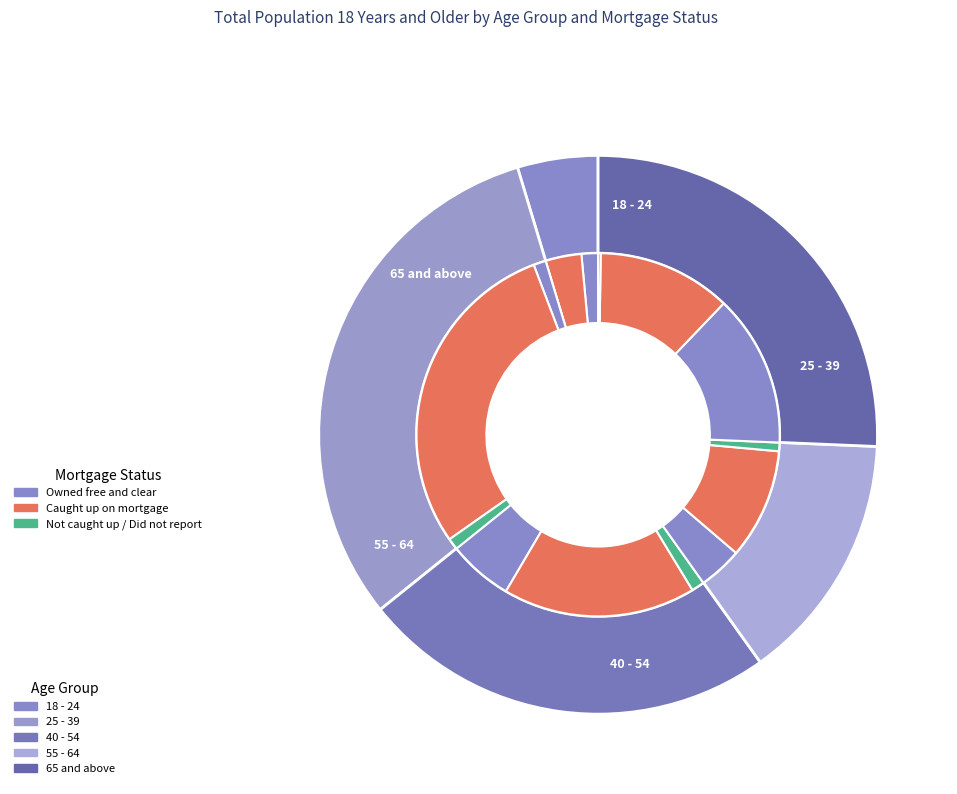

To the nearest percent, what is the difference between the 65 and above and 18 - 24 slice percentages?

21%